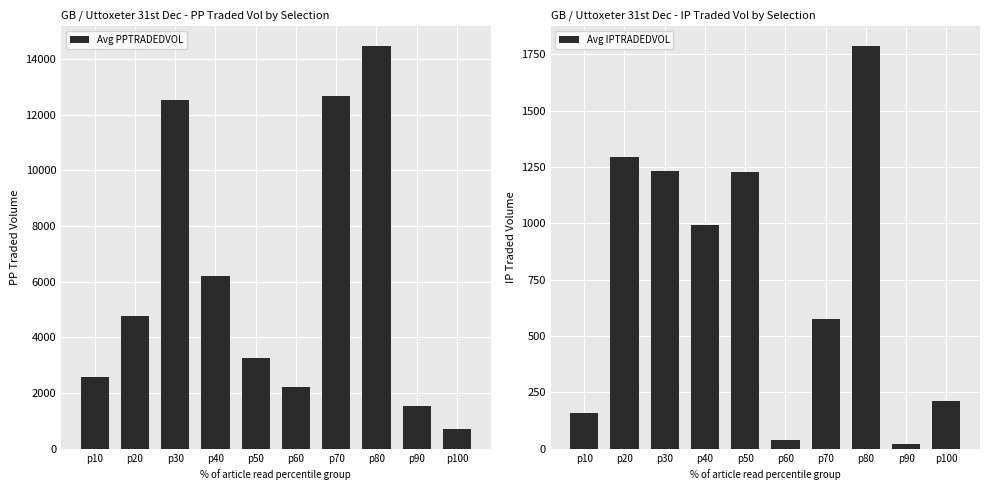

Does the chart contain any negative values?

No